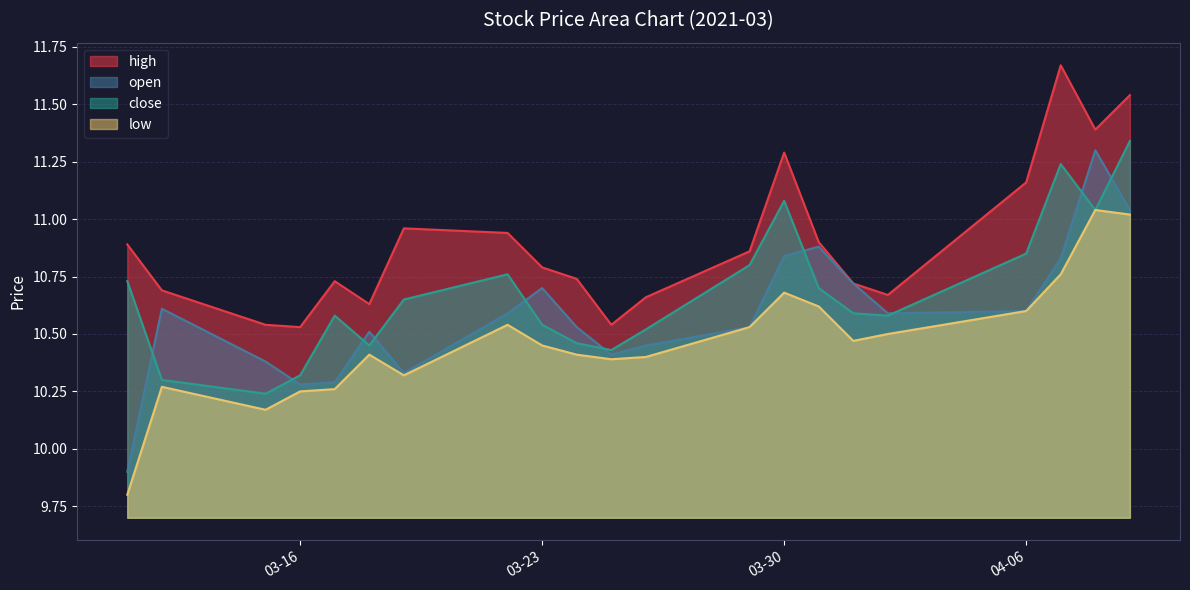

At which label does open first exceed 10?

2021-03-12